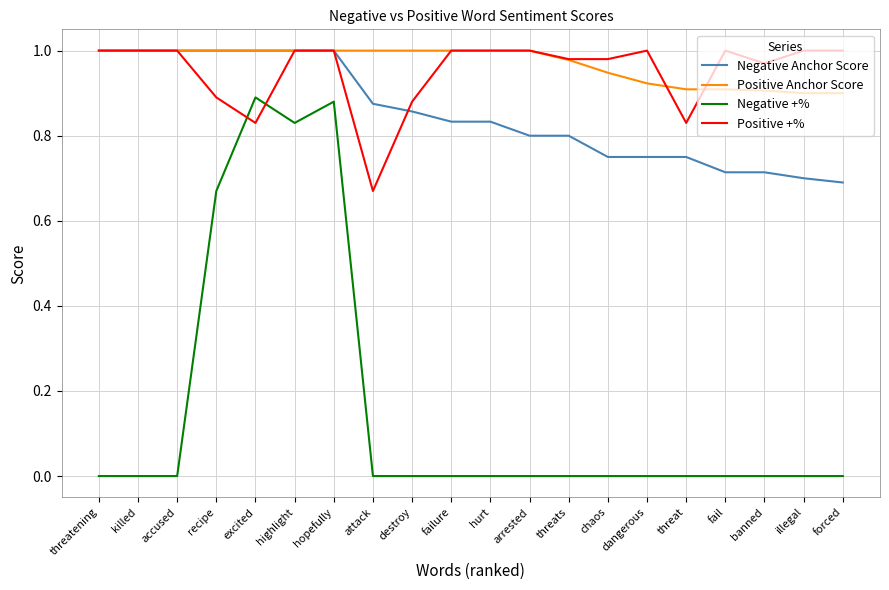

True or false: Positive Anchor Score and Negative +% cross at least once.

False